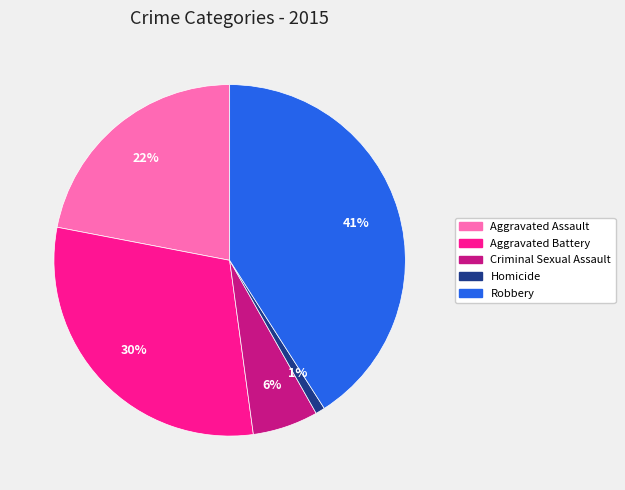

How many segments does this pie chart have?

5